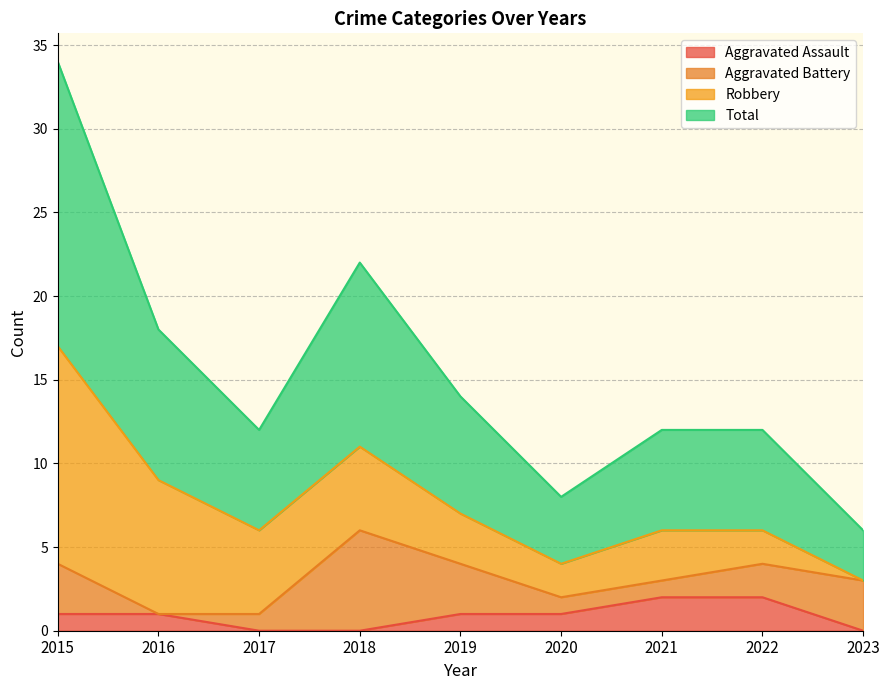

Where is the first local minimum for Total?

2017